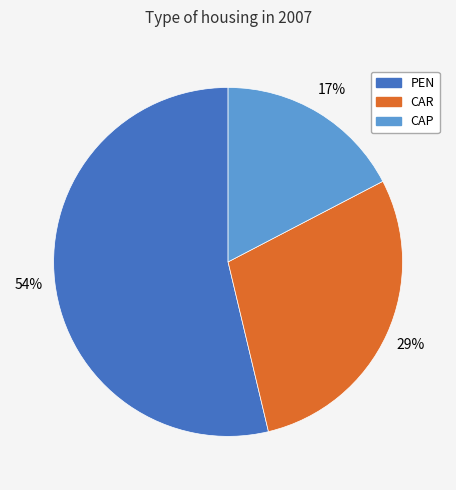

To the nearest percent, what is the difference between the CAP and CAR slice percentages?

12%